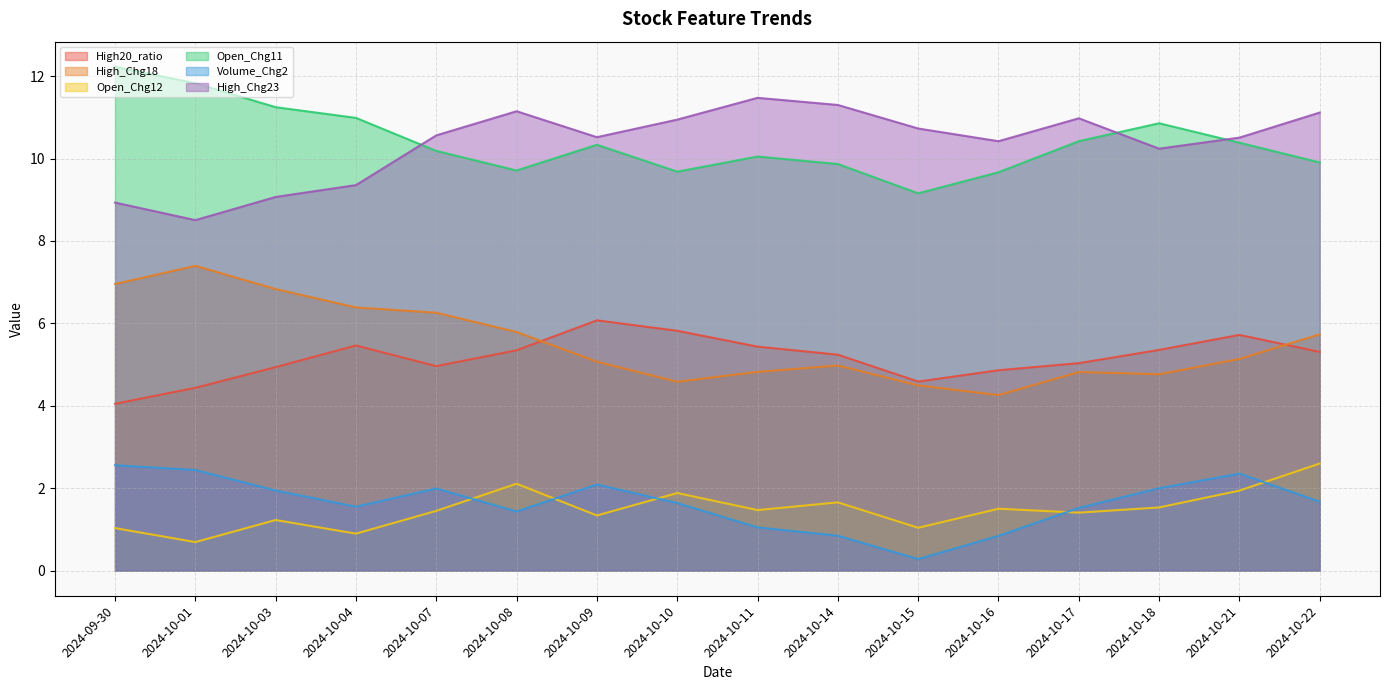

What is the approximate value of Open_Chg12 at 2024-10-01?

0.7